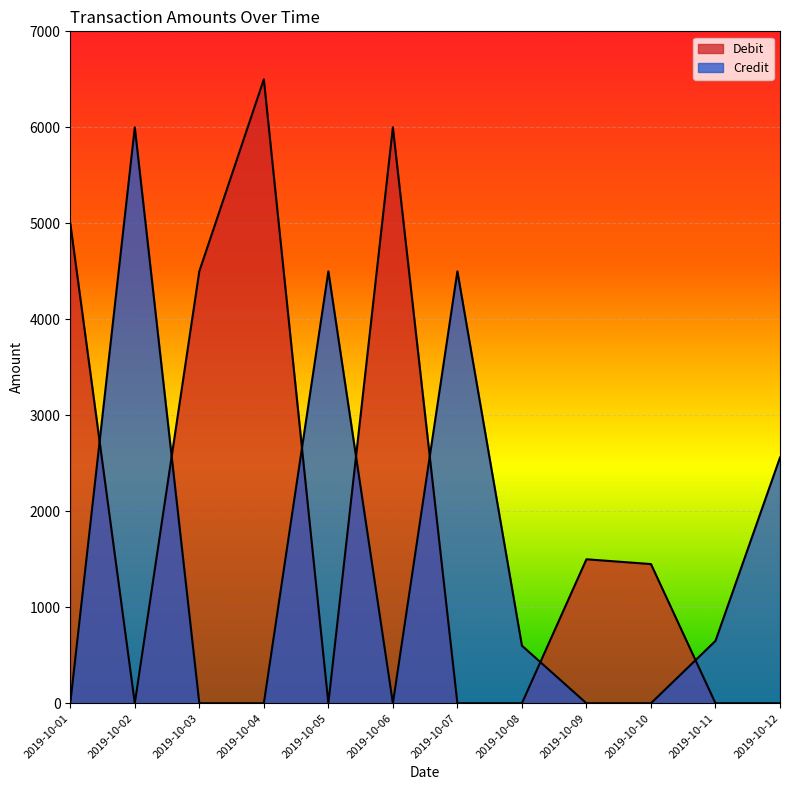

What is the difference between the maximum and second lowest values in the Debit series?

6500